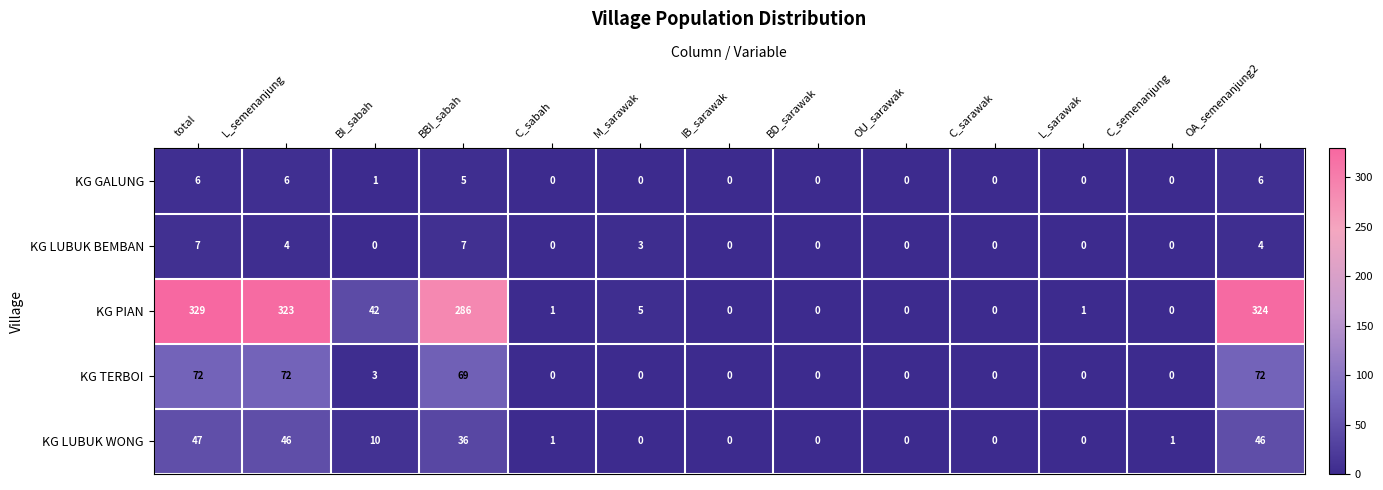

How many distinct data groups are displayed?

5